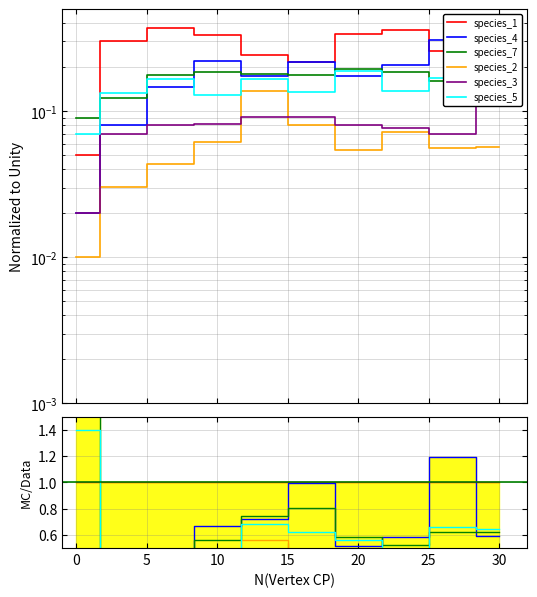

What is the label of the 6th point from the left?

20